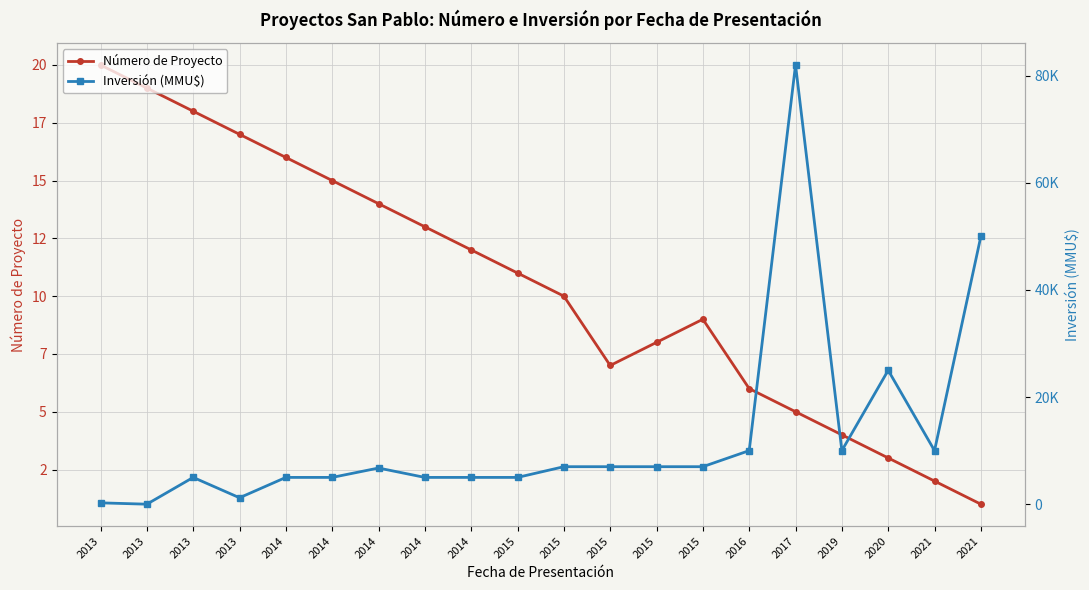

True or false: Número de Proyecto has more than 1 interior local peaks.

False